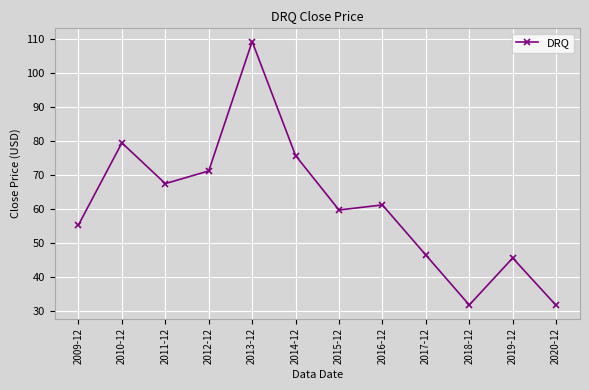

Is it true that the value at 2015-12 is 104.0?

False